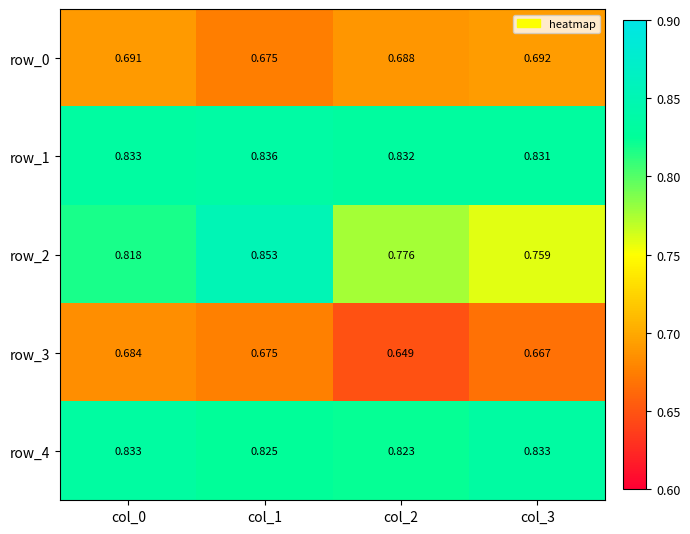

The value of row_2 at col_2 is 0.8. True or false?

True